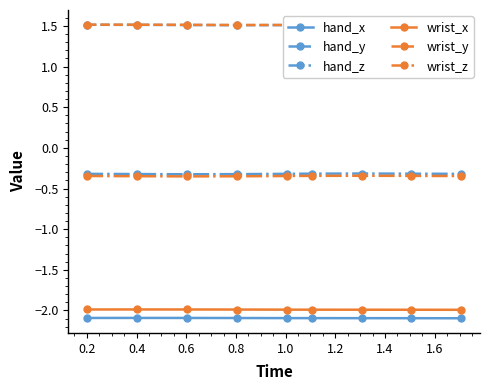

True or false: wrist_x and hand_z intersect in this chart.

False